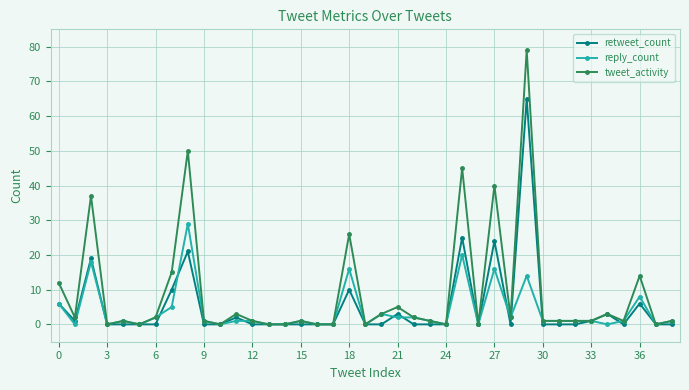

List the series in order of their peak value, lowest first.

reply_count, retweet_count, tweet_activity